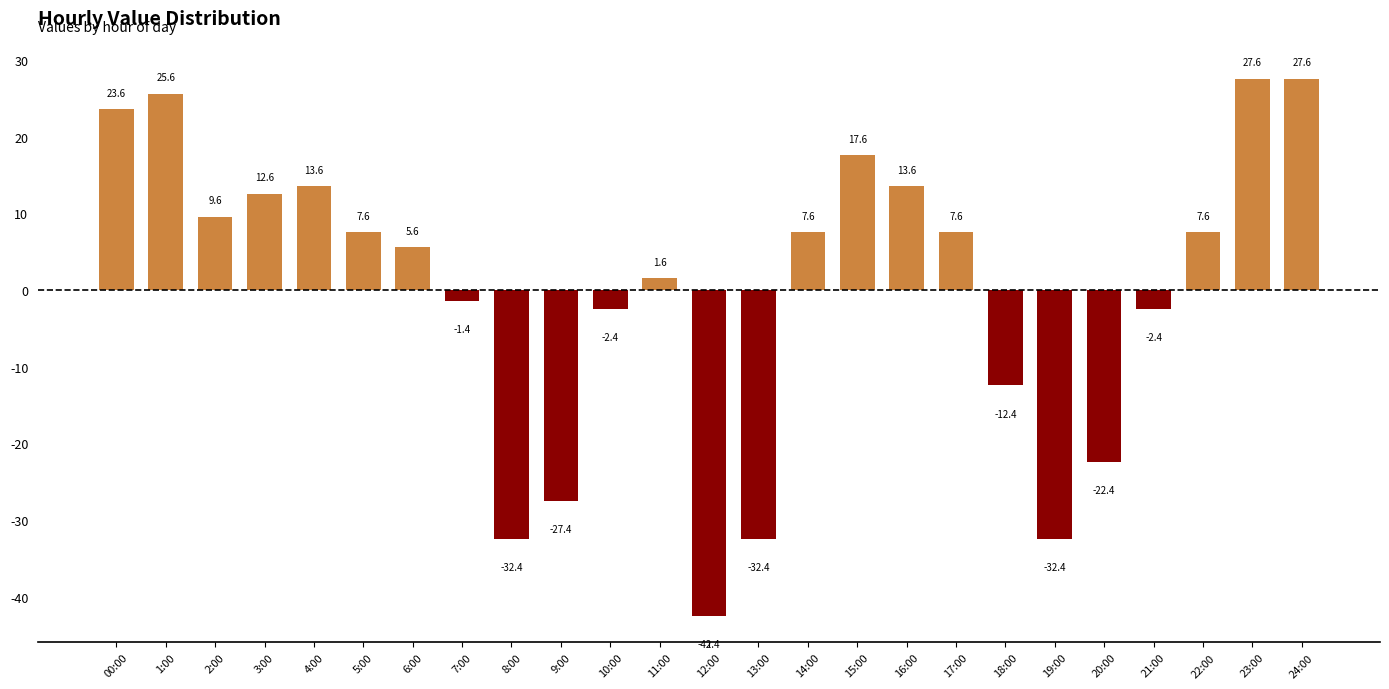

Read the value at 4:00.

13.6